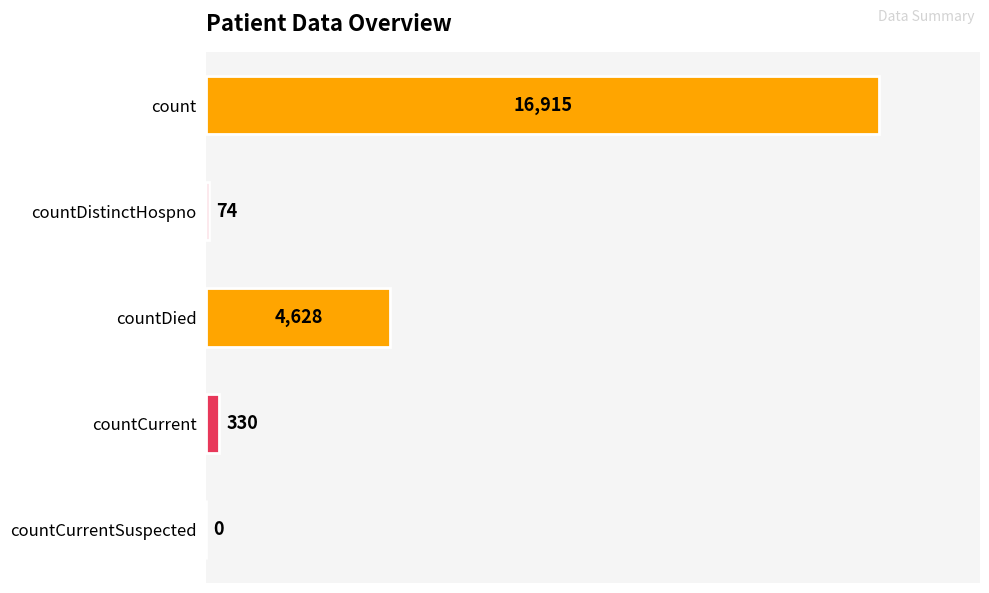

What is the greatest value displayed?

16915